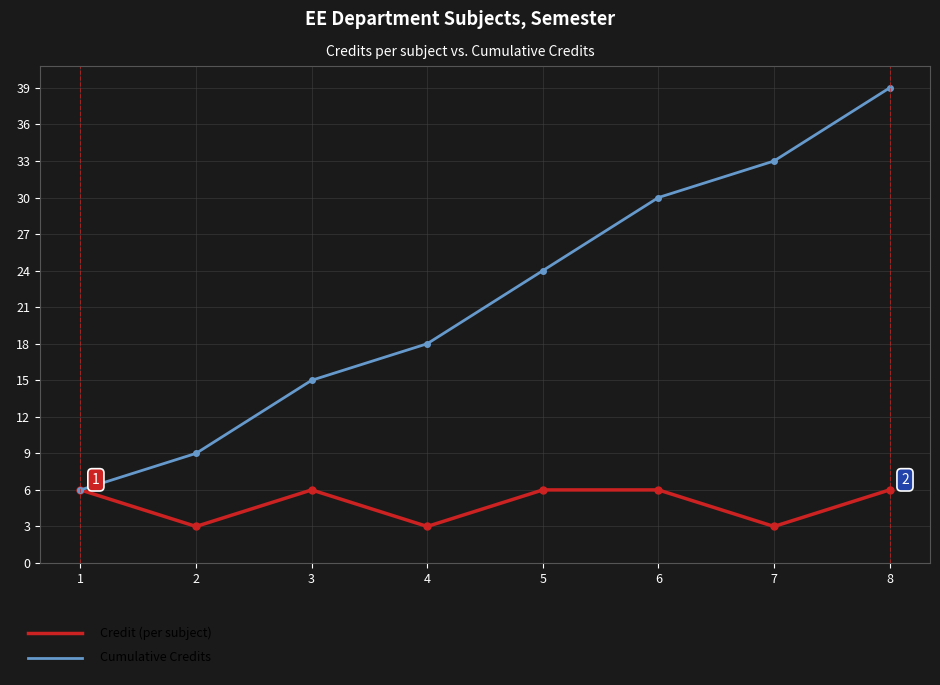

At which category is the sum across all series the highest?

8